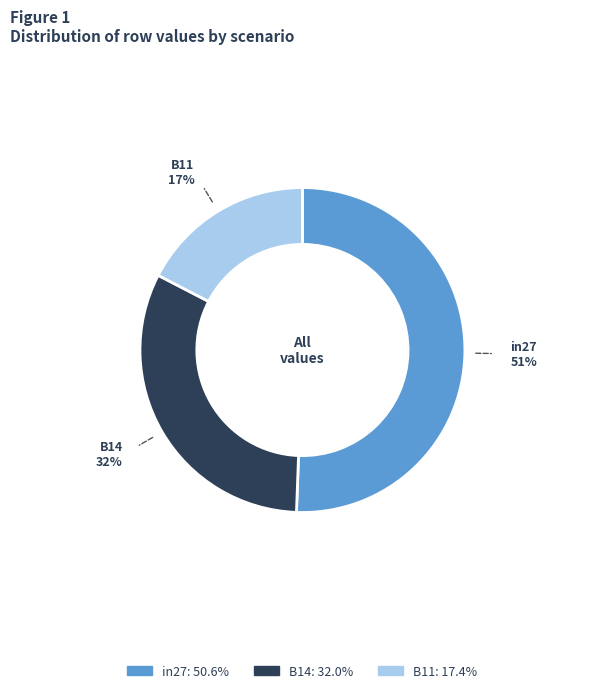

Do B11 and in27 together represent more than half of the pie?

Yes